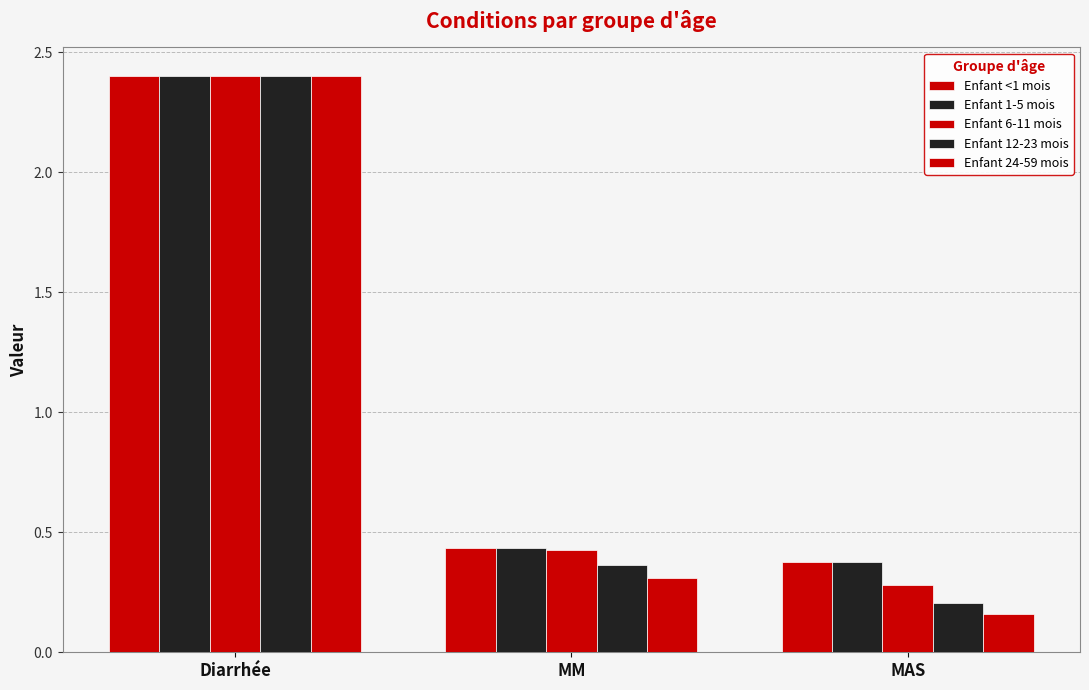

What is the difference between the second highest and minimum values in the Enfant 1-5 mois series?

0.1